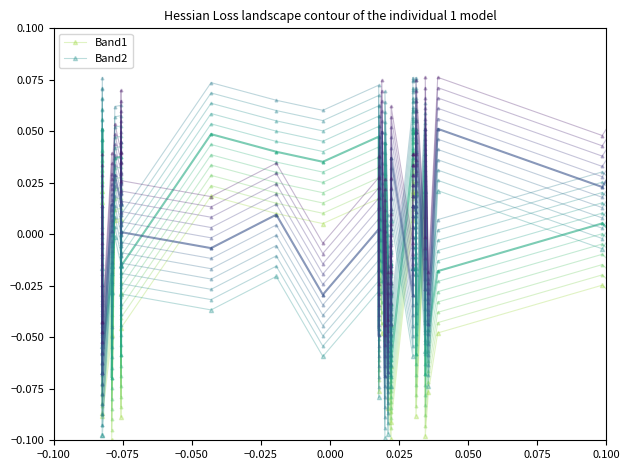

Reading left to right, what are all the values shown in this chart?

Band1: 0.0	-0.1	0.0	-0.1	-0.0	-0.1	0.0	0.0	-0.1	-0.0	-0.0	0.0	0.0	0.0	0.0	-0.1	0.0	-0.0	-0.1	0.0	-0.0	-0.1	-0.1	-0.1	-0.0	-0.1	0.0	0.0	0.0	0.0	0.0	0.0	-0.1	0.0	-0.1	-0.1	-0.0	-0.0	-0.0	0.0
Band2: -0.1	-0.1	-0.0	-0.1	-0.0	-0.0	-0.0	-0.0	0.0	-0.0	-0.0	-0.0	-0.0	-0.1	-0.0	-0.1	-0.0	0.0	-0.1	-0.0	-0.1	-0.1	-0.0	-0.1	-0.0	0.0	-0.1	-0.0	-0.0	-0.0	-0.0	-0.0	0.0	-0.1	0.0	-0.1	0.0	-0.0	0.0	-0.0